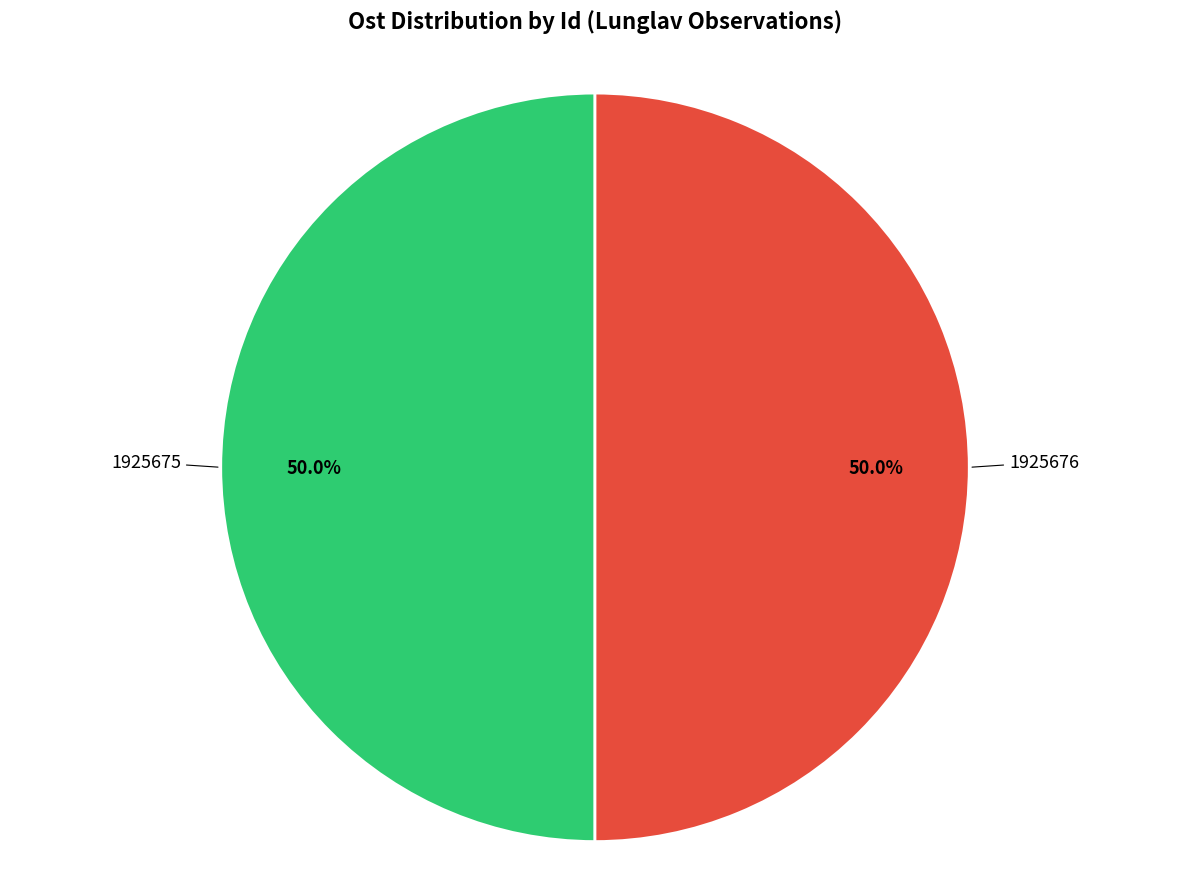

How many slices are in this pie chart?

2